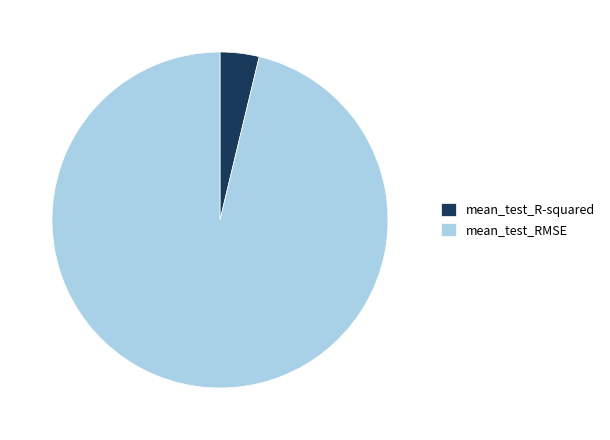

Does mean_test_R-squared account for over 50% of the chart?

No